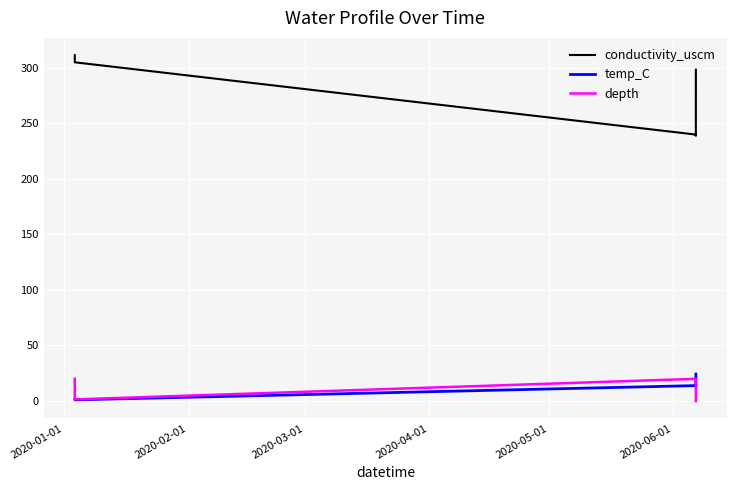

Which series has the largest total across all categories?

conductivity_uscm